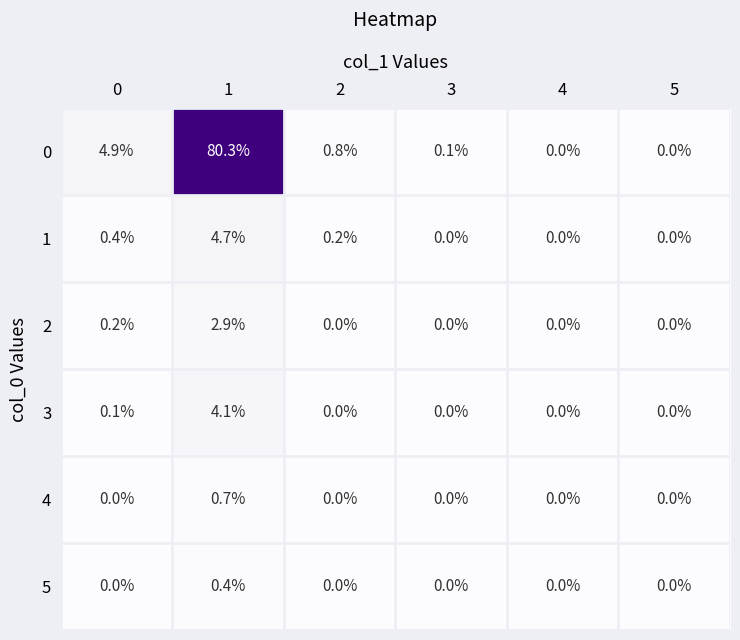

At which category does the chart reach its peak across all series?

1